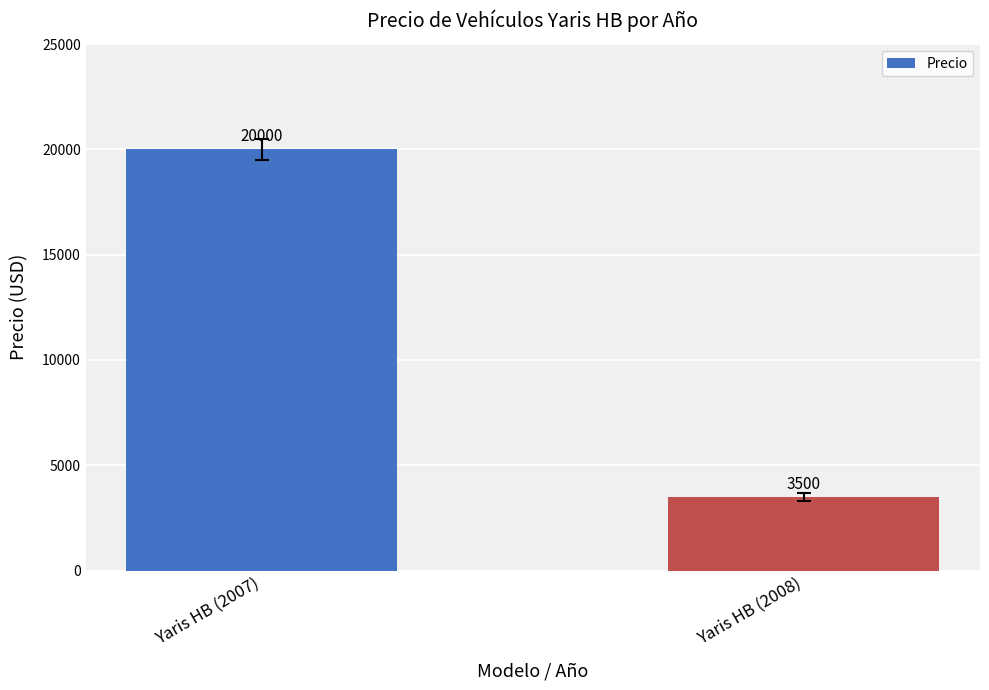

Reading left to right, transcribe all the data shown in this chart.

Yaris HB (2007)=20000	Yaris HB (2008)=3500